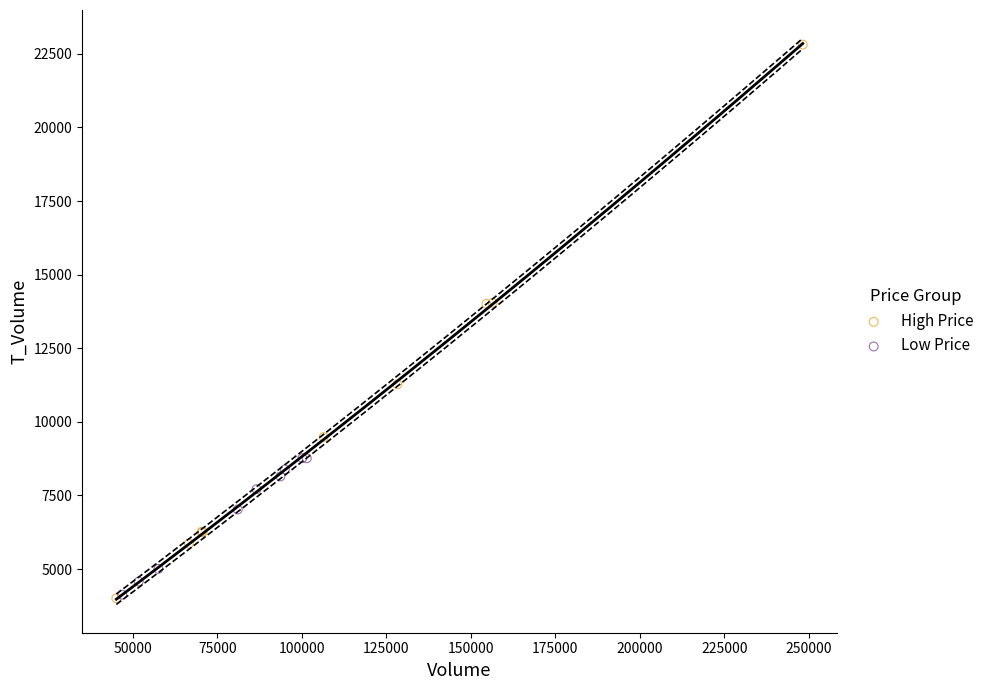

Which series reaches the maximum Y coordinate?

High Price